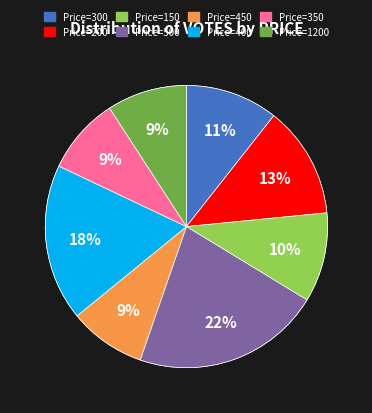

What percentage do 500 and 200 together represent?

34.4%